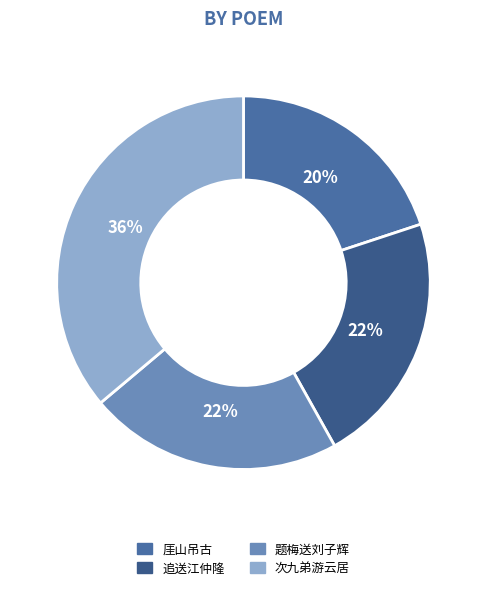

Count the number of slices in the pie.

4